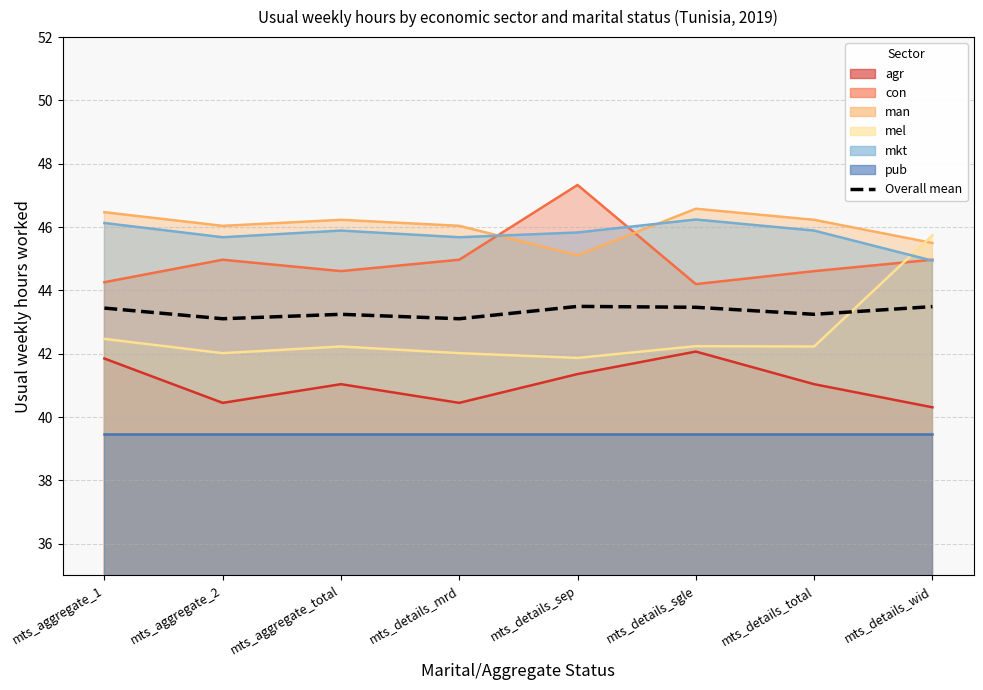

List the labels in order of value, smallest first.

mts_aggregate_2, mts_details_mrd, mts_aggregate_total, mts_details_total, mts_aggregate_1, mts_details_sgle, mts_details_wid, mts_details_sep